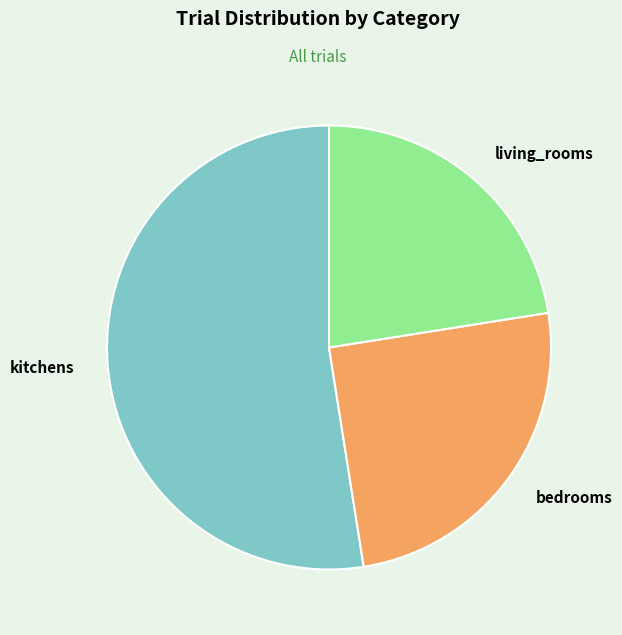

Which has a higher value, bedrooms or kitchens?

kitchens